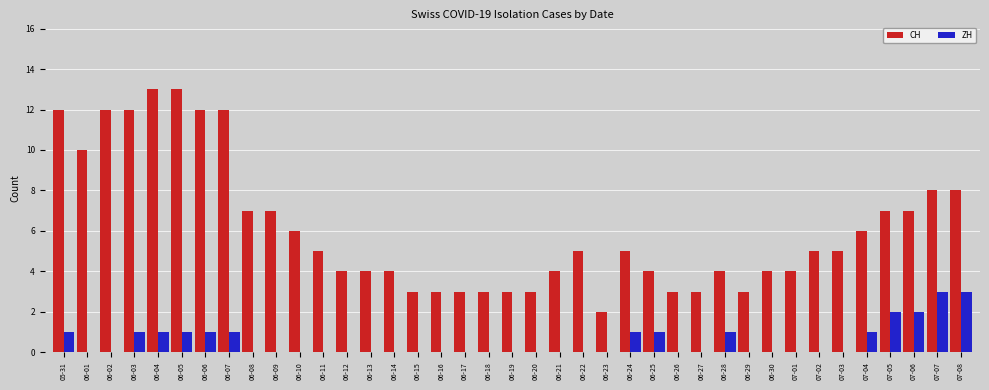

How many categories are shown in the chart?

39